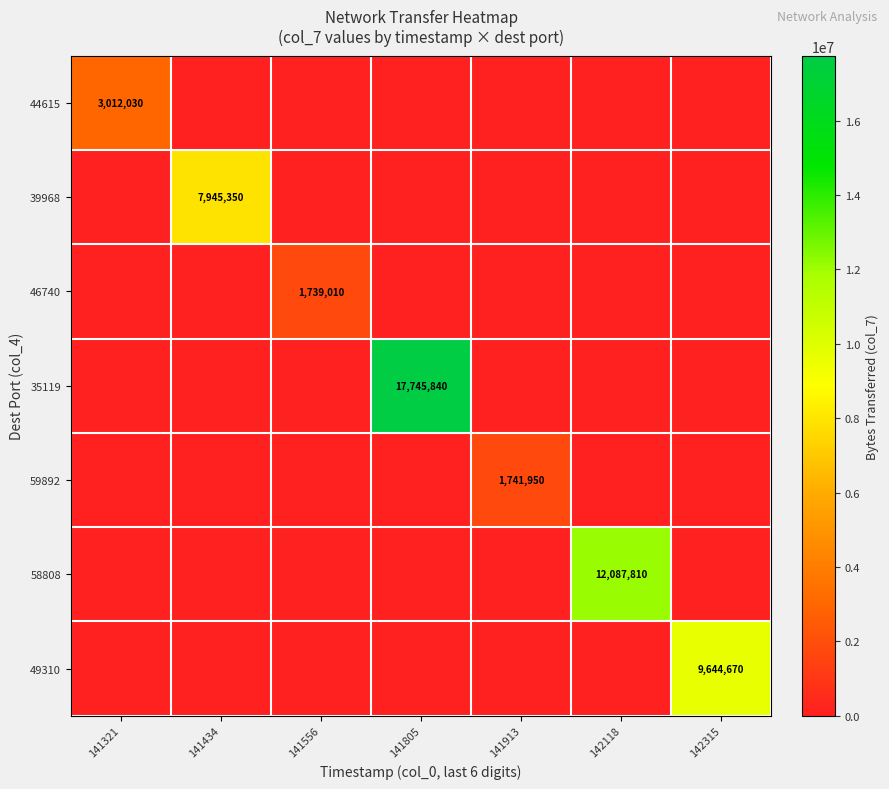

Which label corresponds to the largest value in the chart?

141805